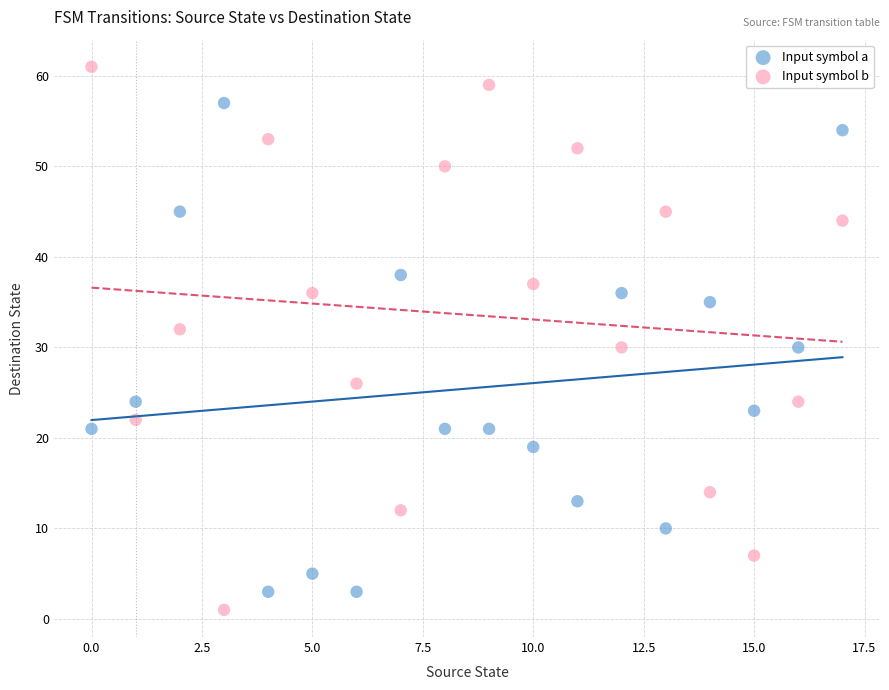

Across all data points, what is the range of Y values (max minus min)?

60